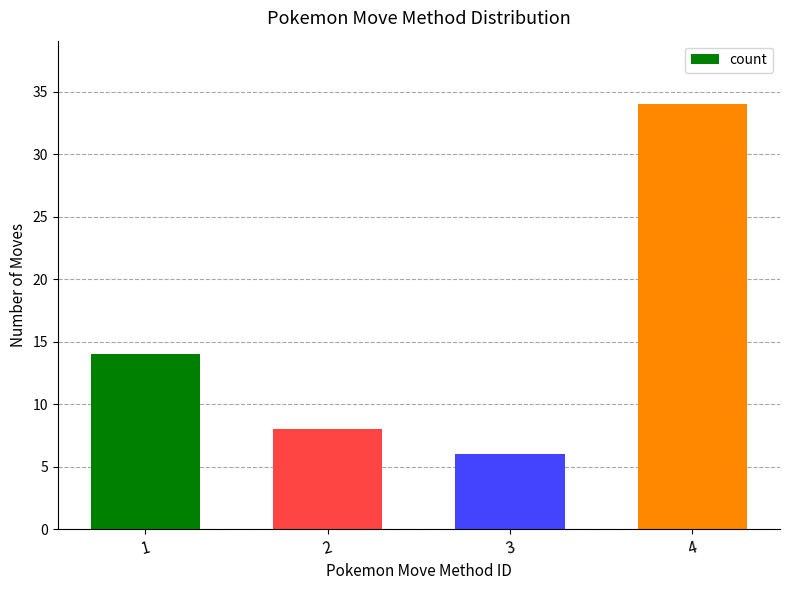

What is the sum of all values?

62